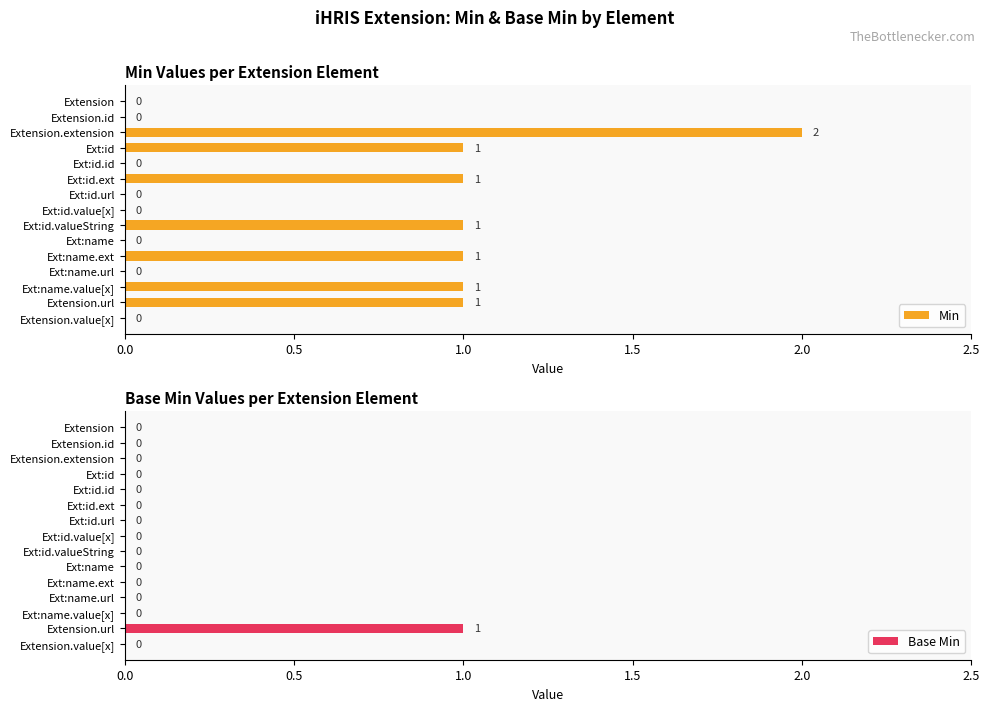

Reading left to right, what are all the values shown in this chart?

Min: 0	0	2	1	0	1	0	0	1	0	1	0	1	1	0
Base Min: 0	0	0	0	0	0	0	0	0	0	0	0	0	1	0